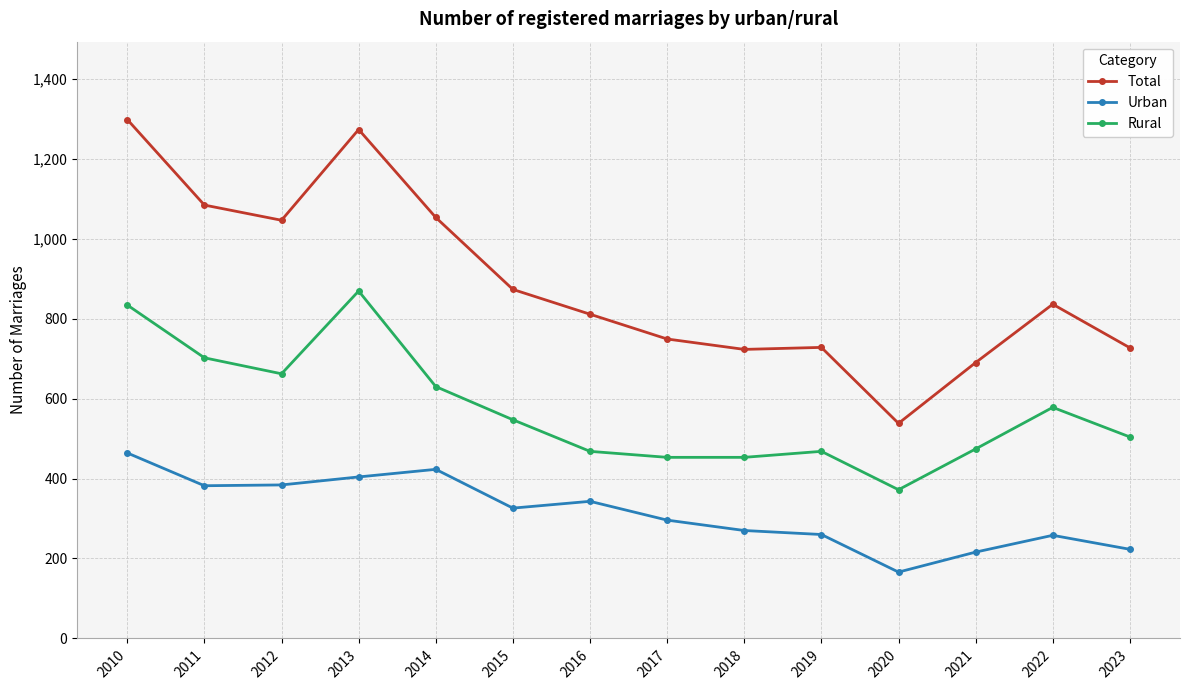

What is the sum of the Urban values at 2022 and 2020?

424